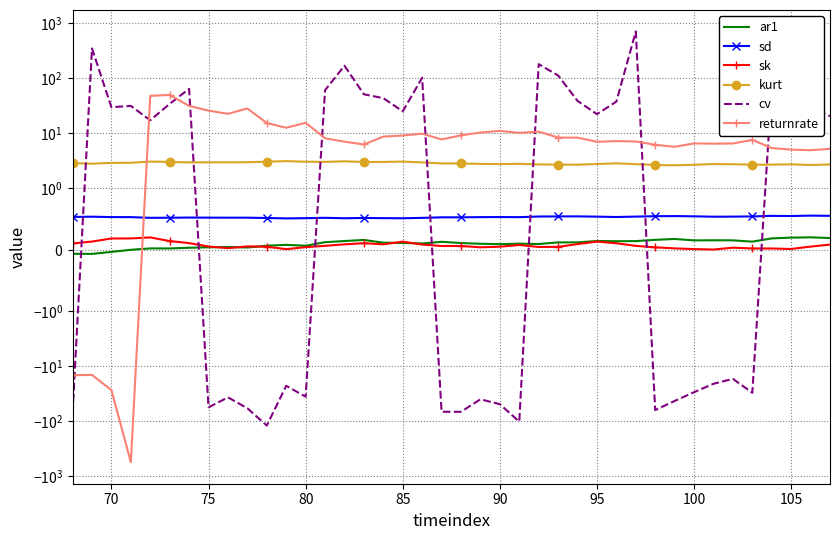

True or false: kurt and sk cross at least once.

False